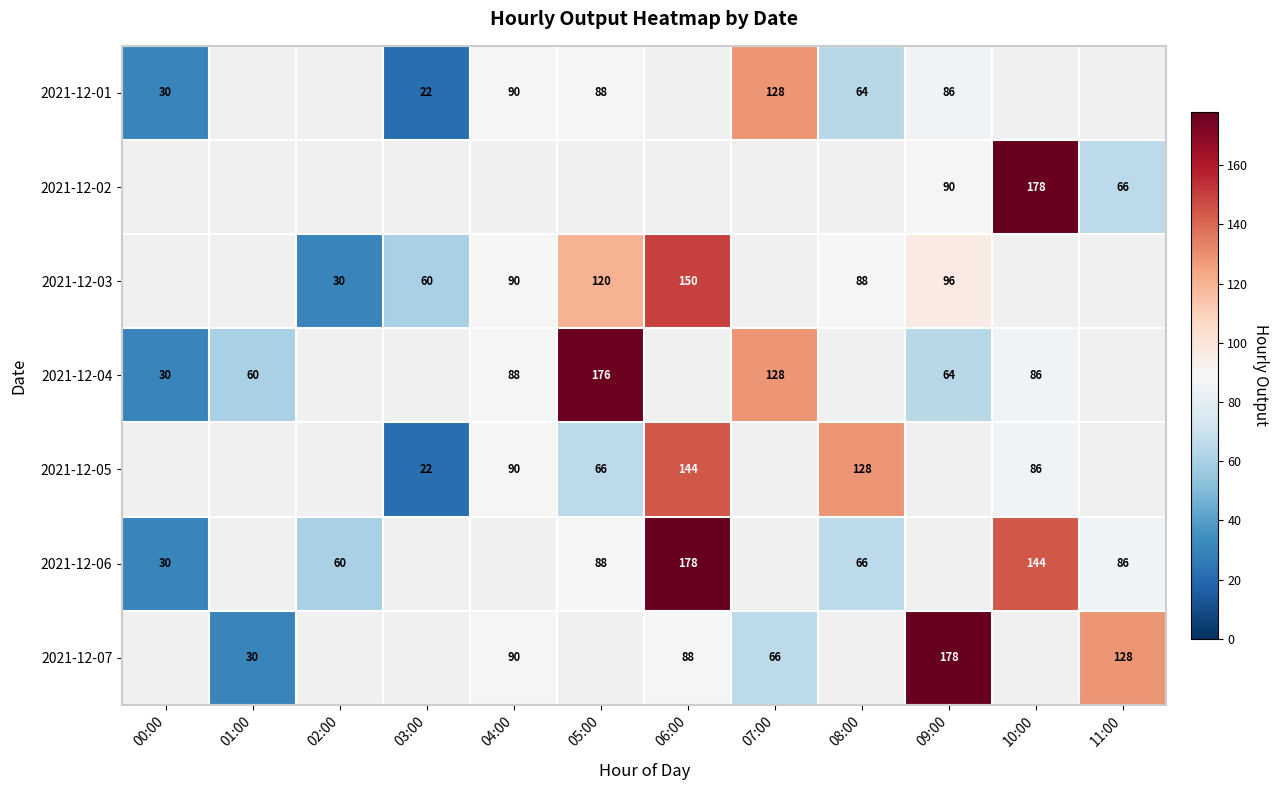

What is the minimum value shown in the chart?

22.0